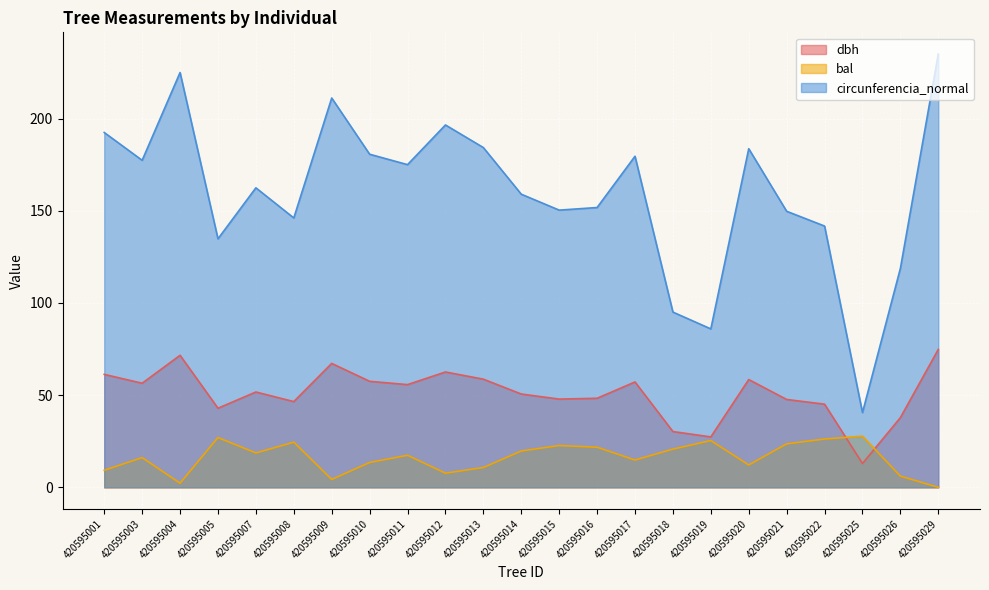

Which series has the largest range (max minus min)?

circunferencia_normal